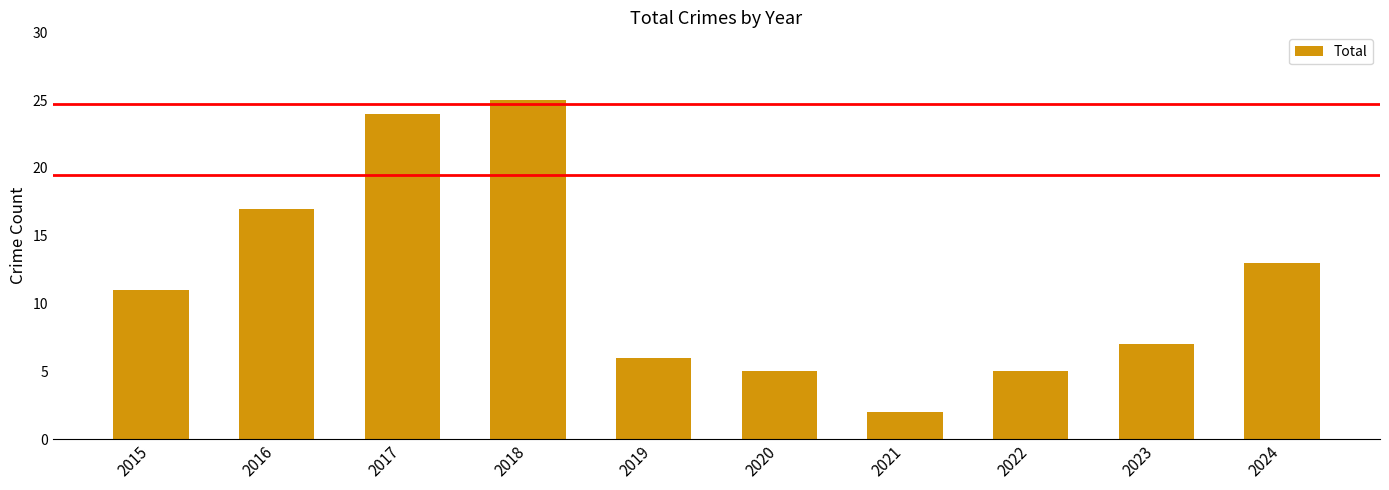

Is it true that the value at 2024 is 13?

True